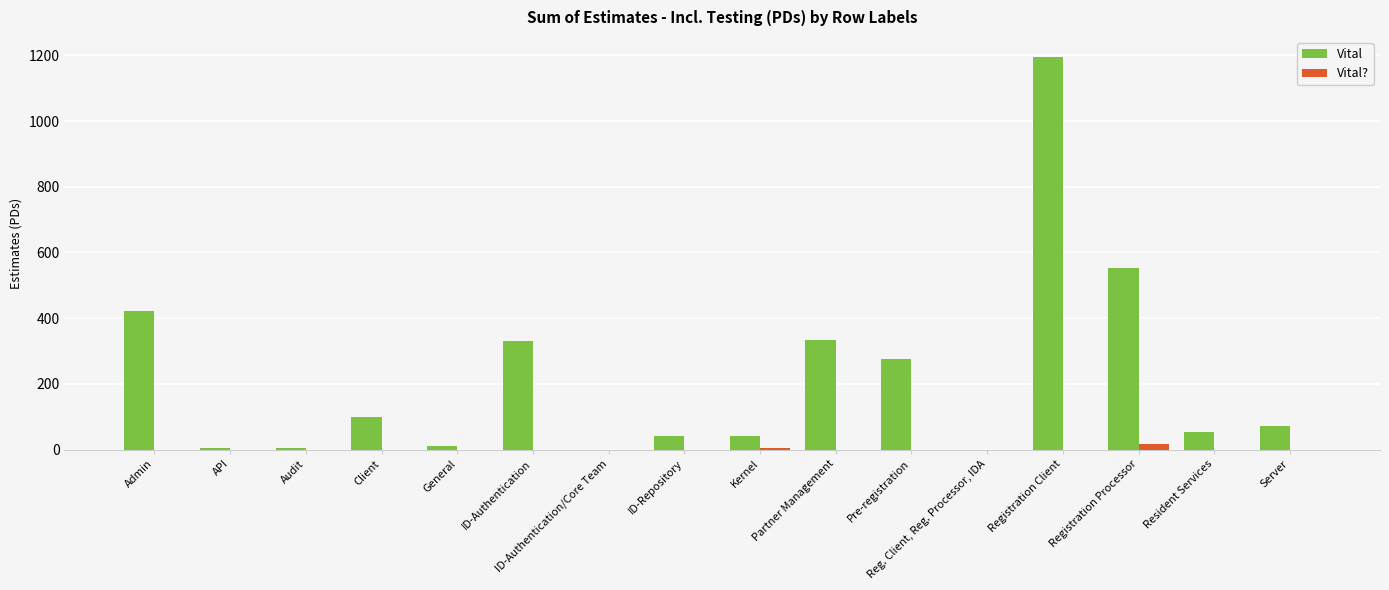

What is the sum of the Vital values at Audit and Admin?

427.8